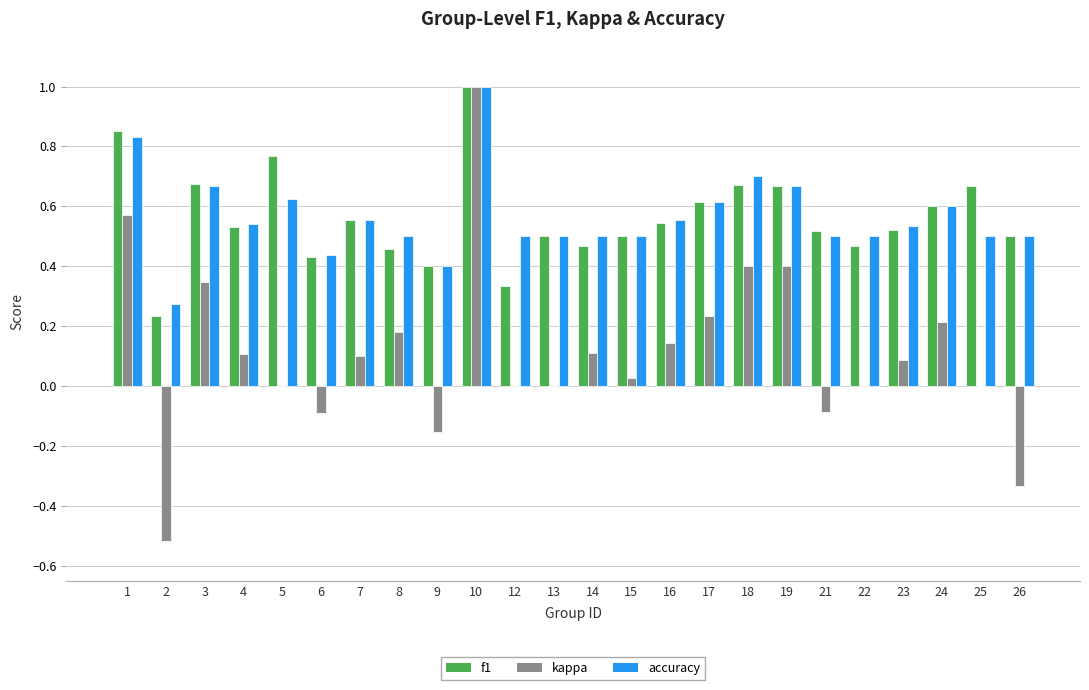

What is the sum of all kappa values?

2.7